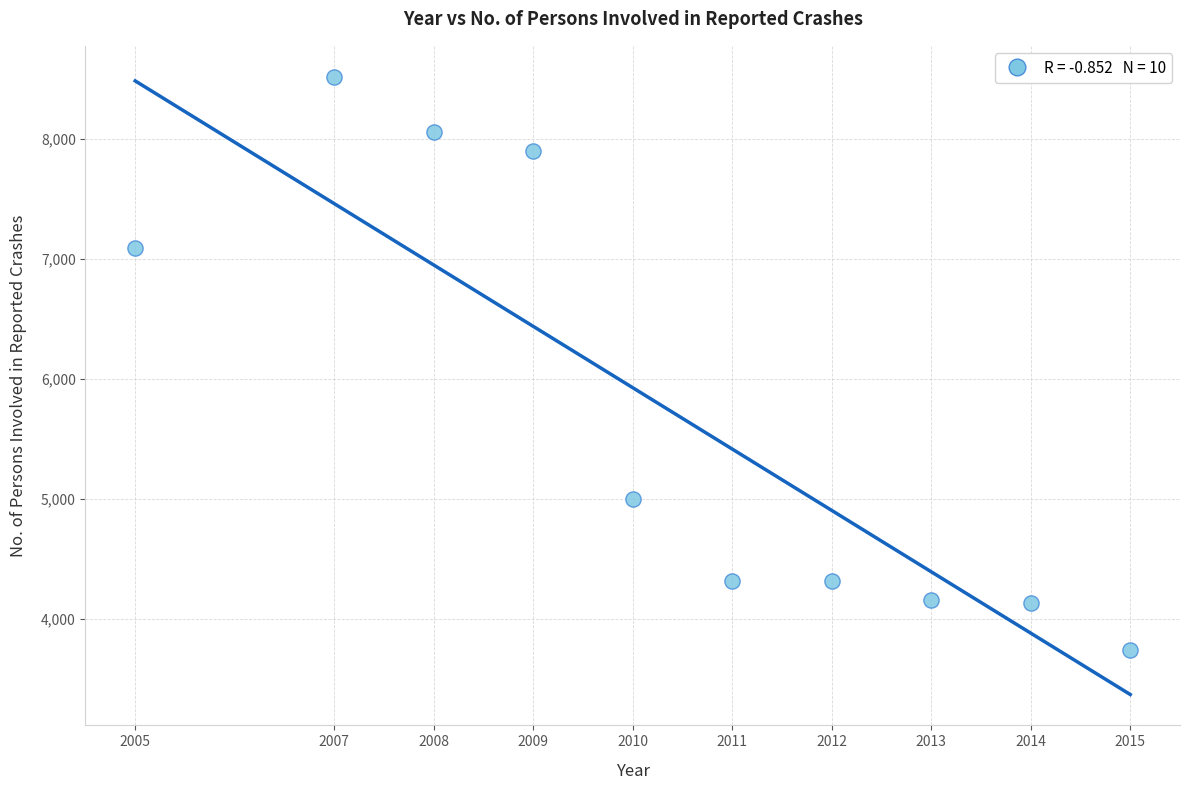

What is the range of X values (max minus min)?

10